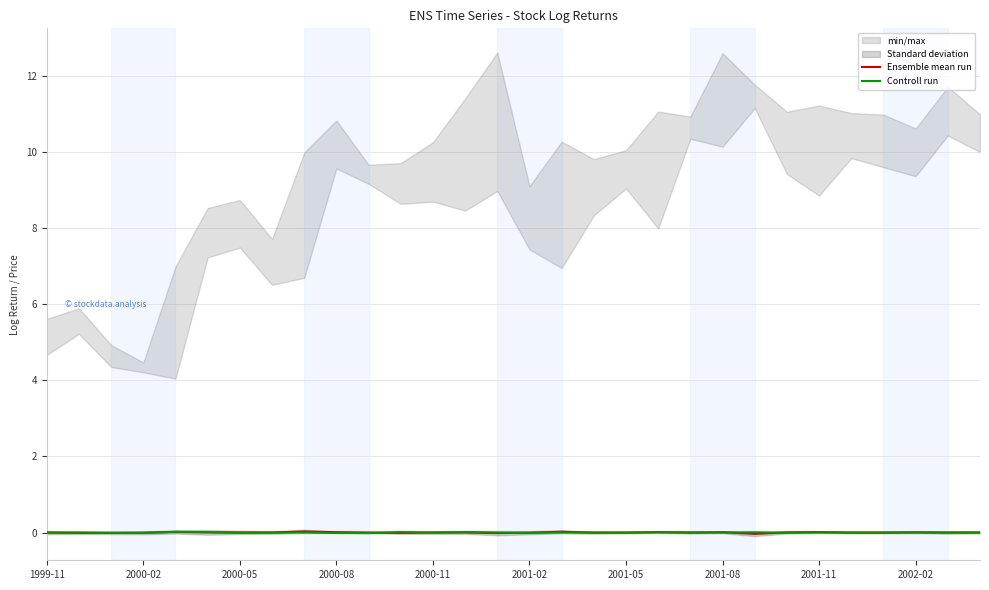

List the series in order of their overall mean, lowest first.

Controll run, Ensemble mean run